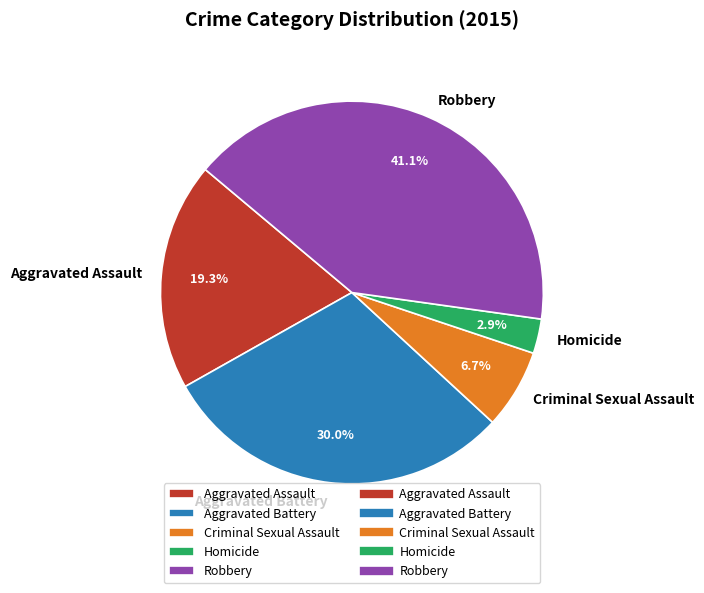

True or false: Homicide accounts for 13% of the total.

False